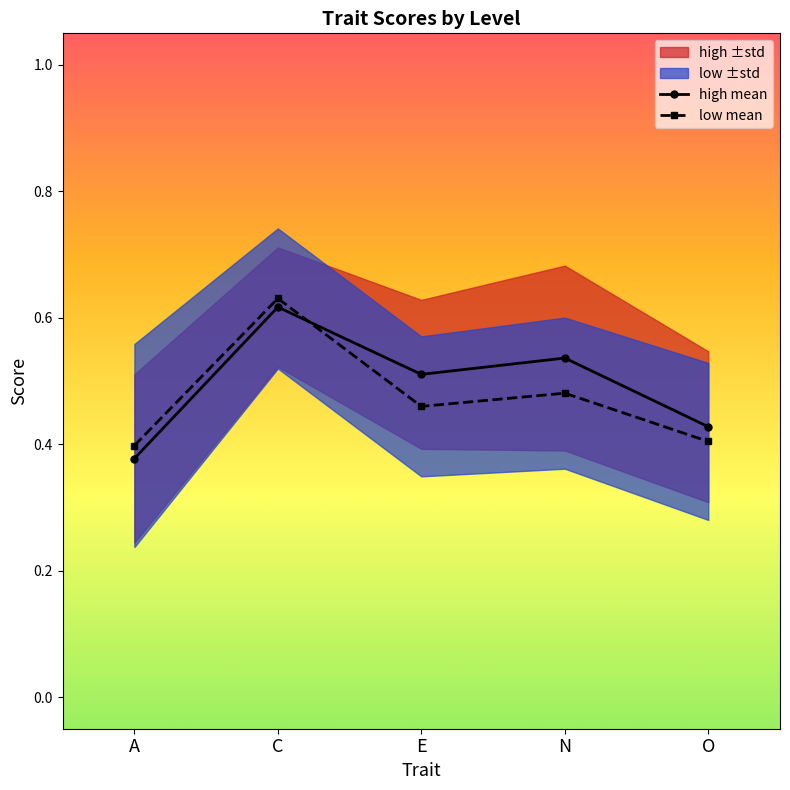

What is the greatest value displayed?

0.6